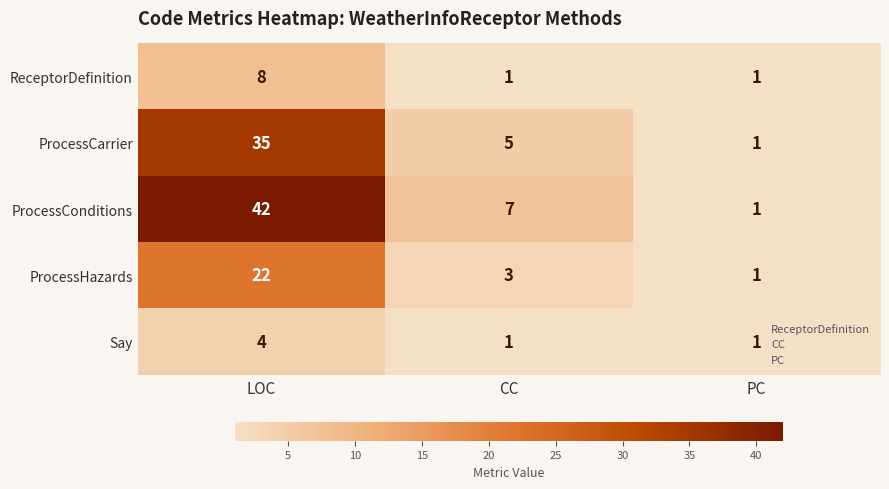

Which series has the largest total across all categories?

ProcessConditions